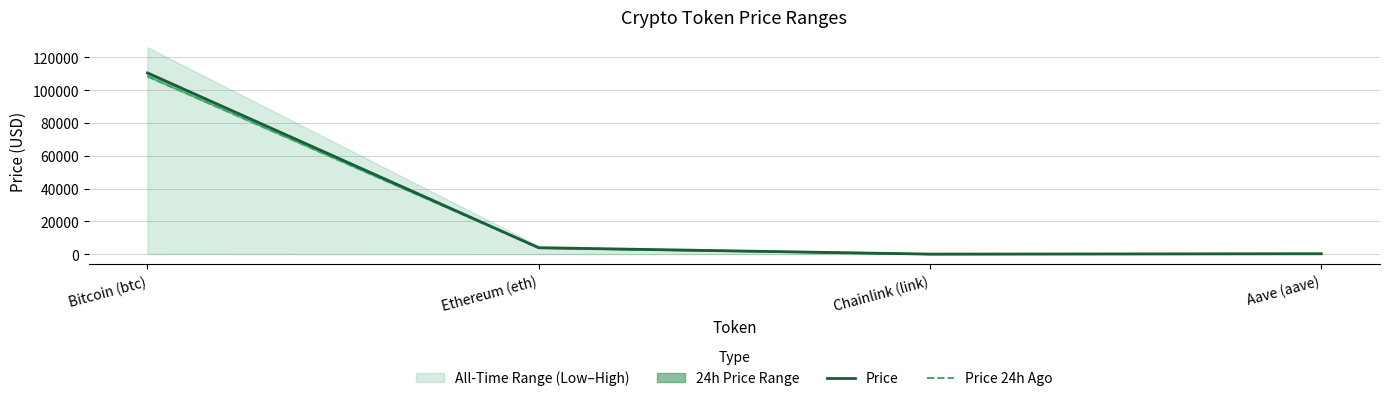

How many lines are shown in the chart?

2